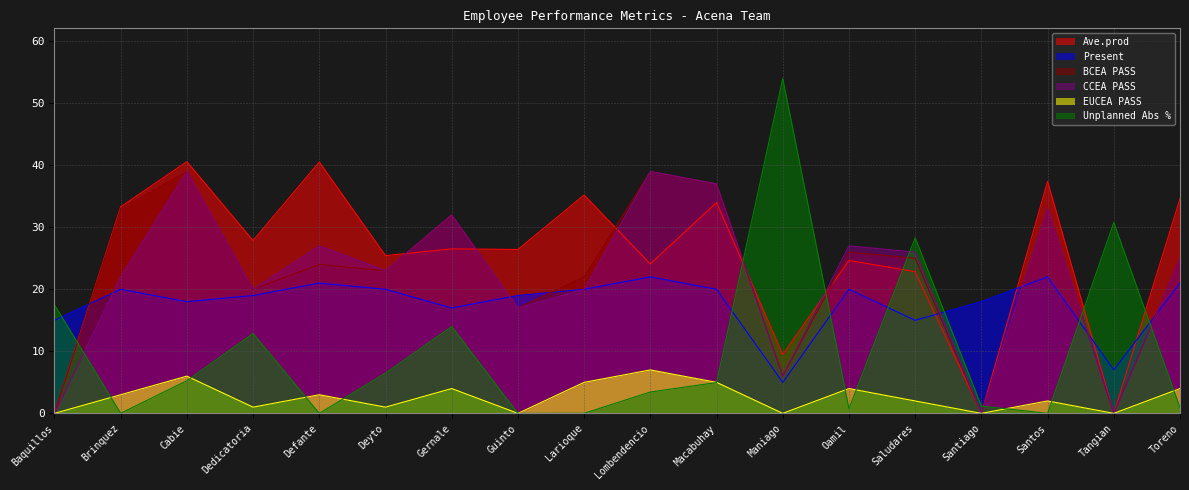

Is it true that BCEA PASS equals 24.0 at Defante?

True